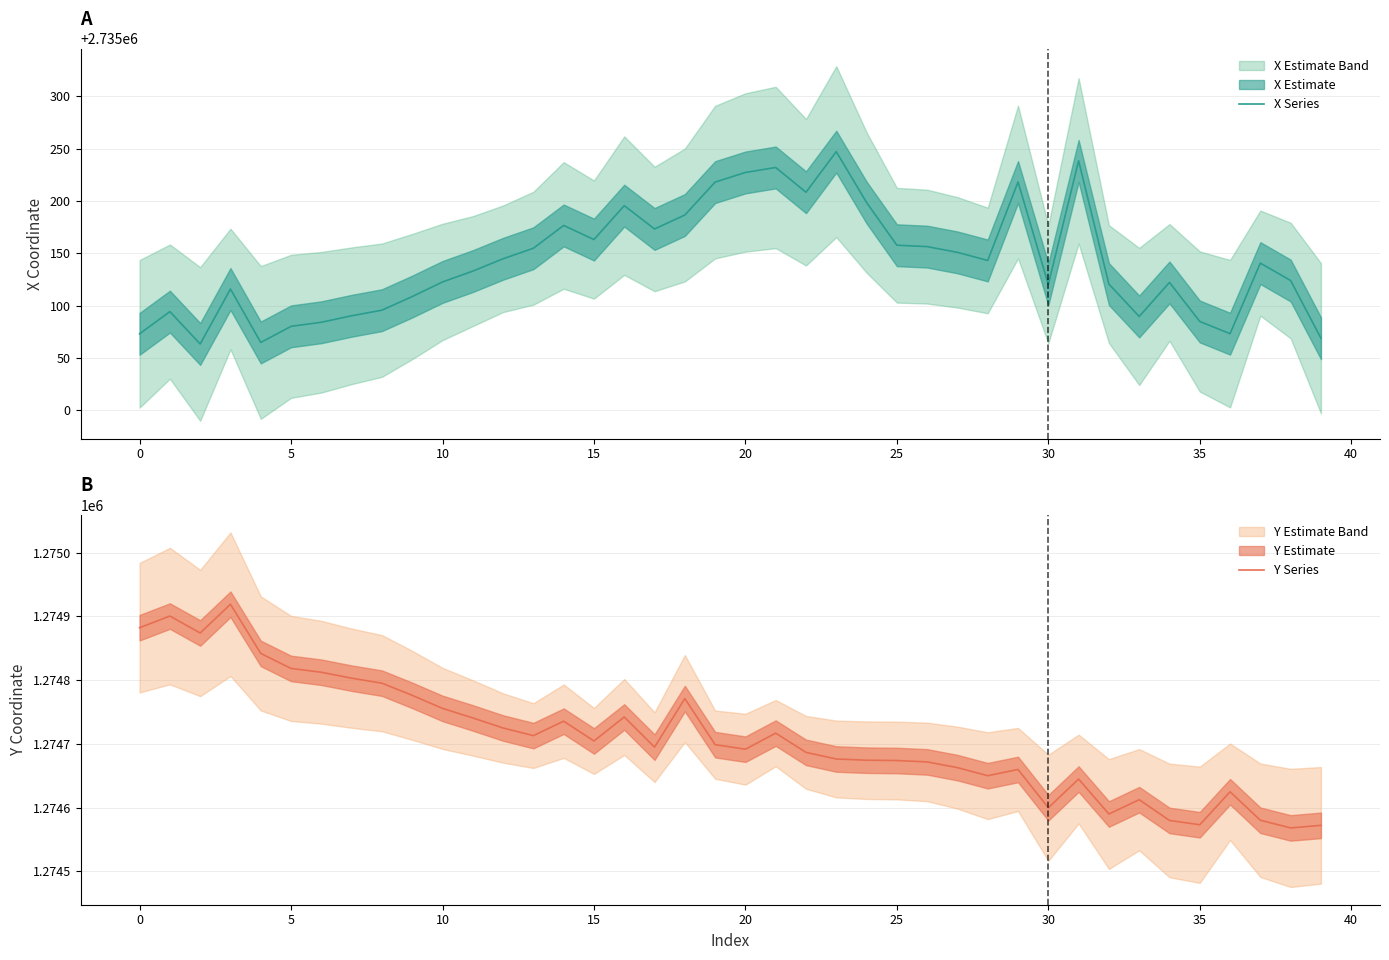

What is the difference between the maximum and second lowest values in the Y Series series?

346.6